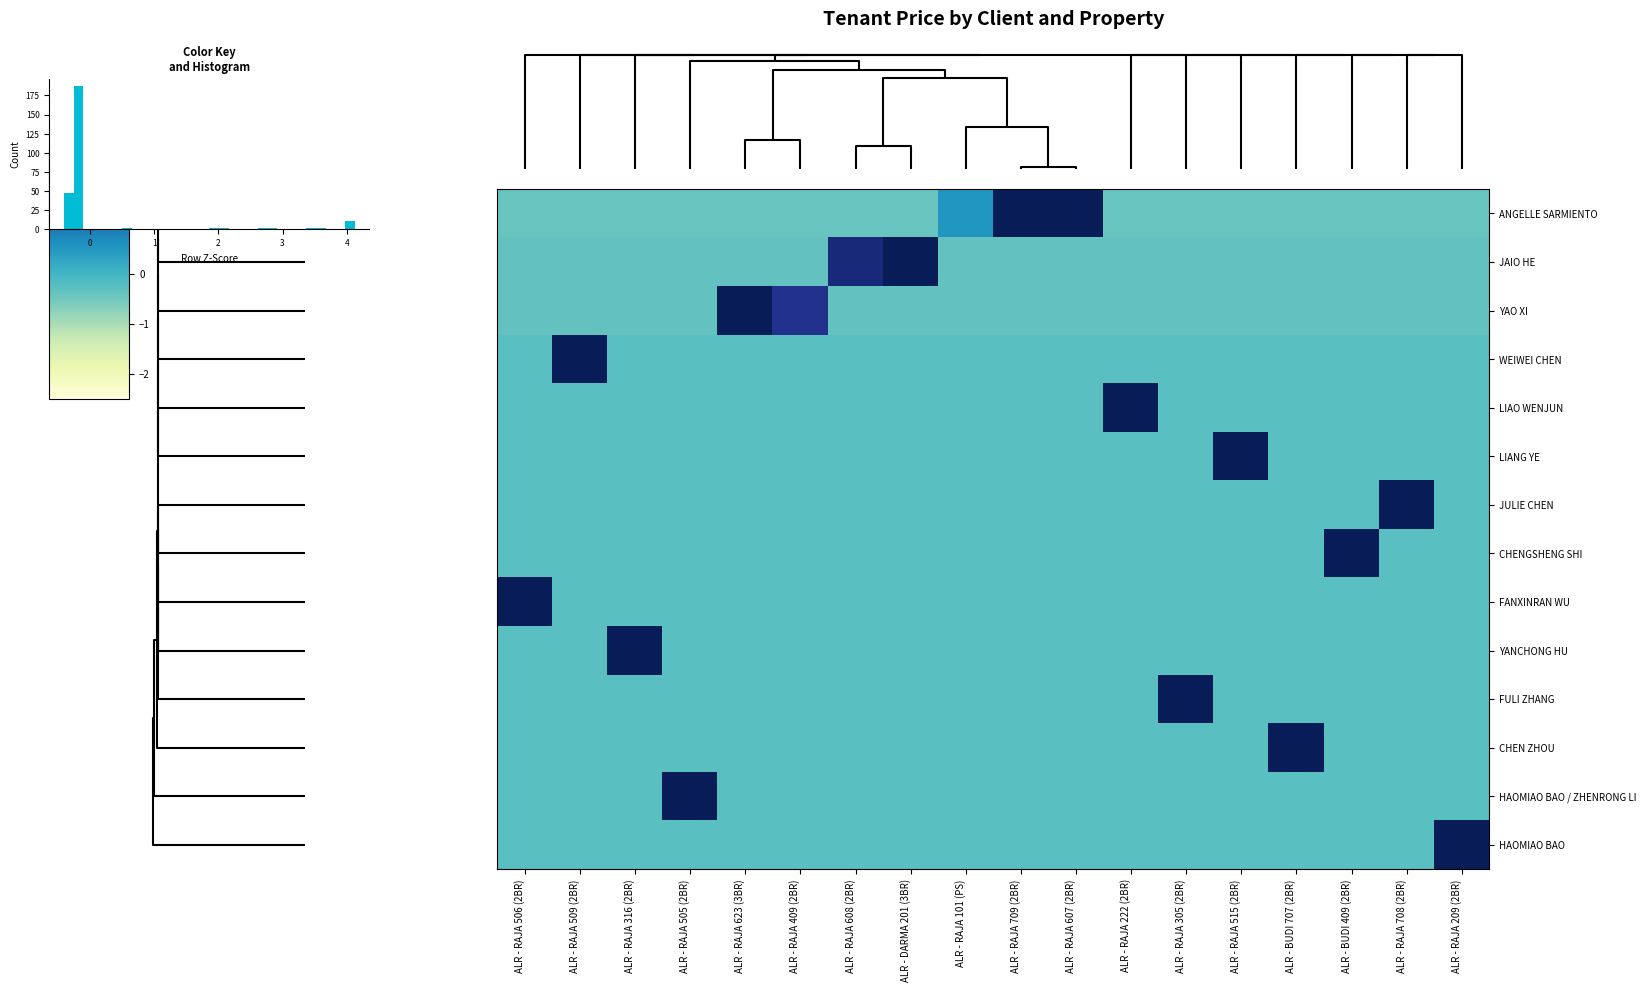

What is the lowest value of the CHEN ZHOU series?

-0.2